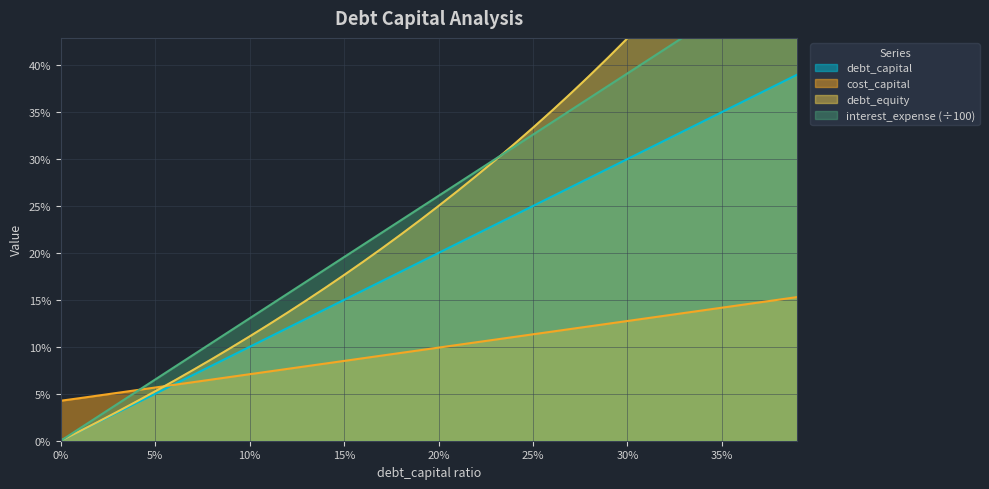

What is the label of the 37th point from the right?

0.03